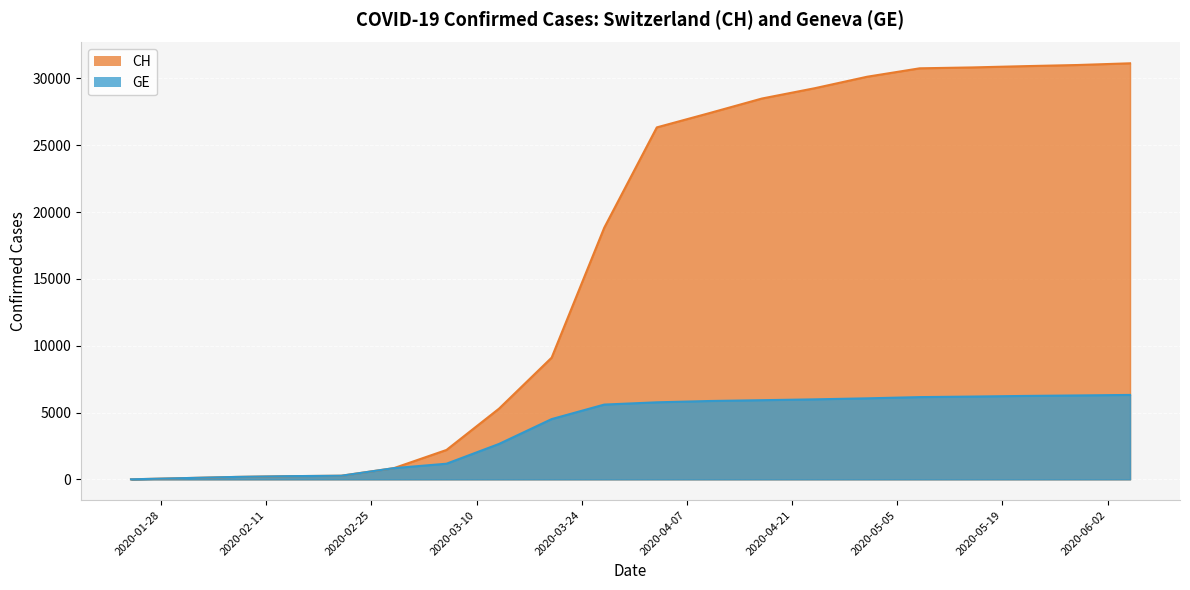

List the labels in order of GE value, smallest first.

2020-01-24, 2020-01-31, 2020-02-07, 2020-02-14, 2020-02-21, 2020-02-28, 2020-03-06, 2020-03-13, 2020-03-20, 2020-03-27, 2020-04-03, 2020-04-10, 2020-04-17, 2020-04-24, 2020-05-01, 2020-05-08, 2020-05-15, 2020-05-22, 2020-05-29, 2020-06-05